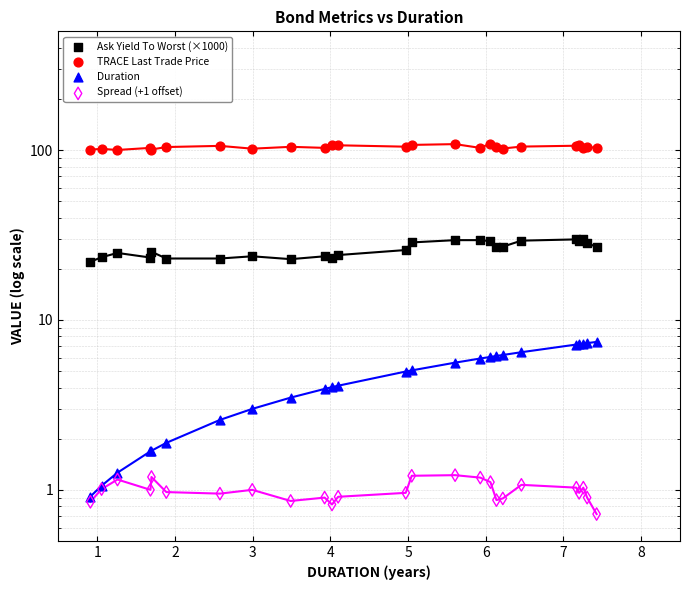

Which series contains the highest Y value?

TRACE Last Trade Price